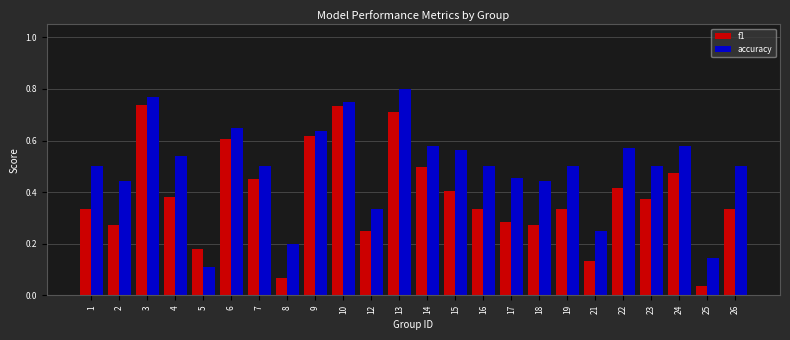

At how many categories does at least one series exceed 0?

24